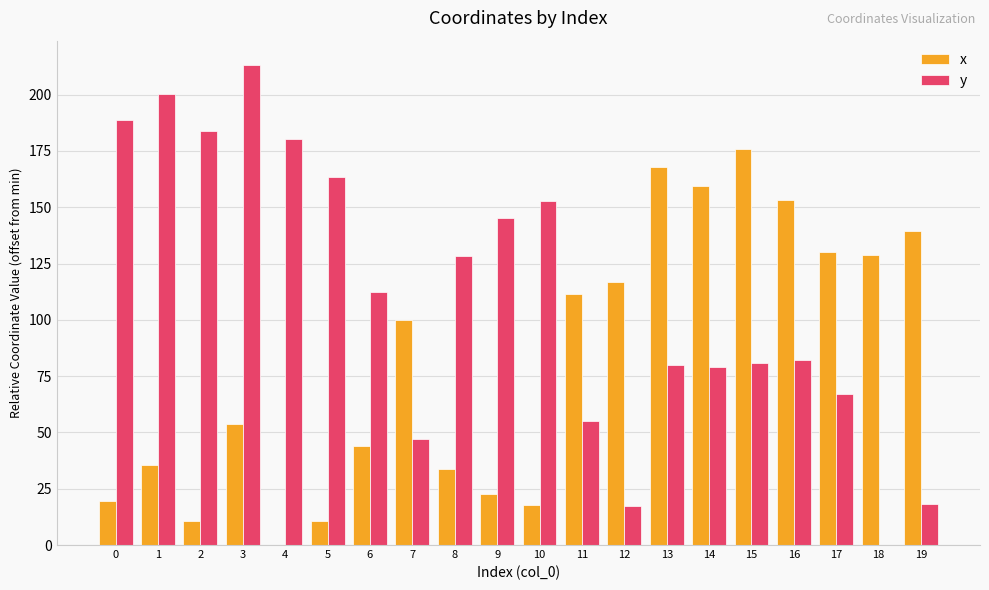

Between 10 and 16, which series saw the biggest shift?

x